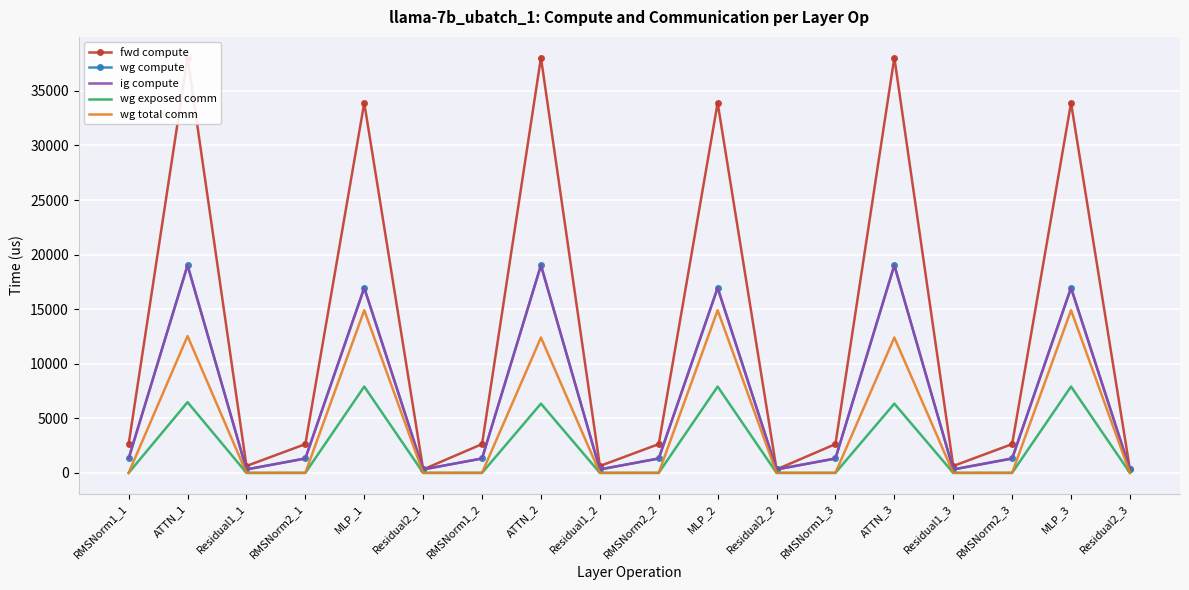

True or false: fwd compute has more than 1 points higher than both neighbors.

True